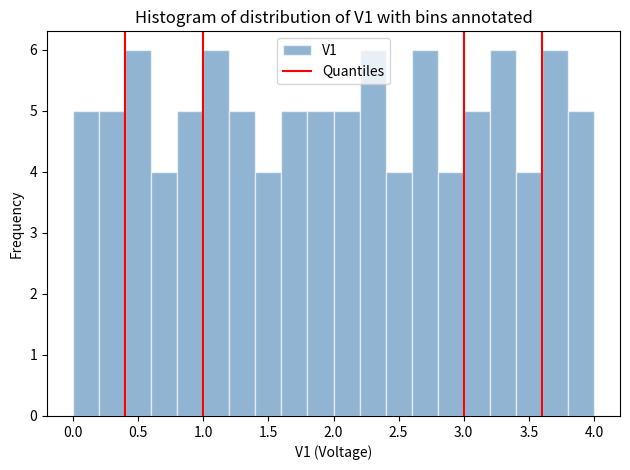

Reading left to right, list every bar in this chart as the range it spans on the x-axis followed by its height. The values are not printed on the chart, so give them approximately, as read against the axis.

0.0 to 0.2: 5
0.2 to 0.4: 5
0.4 to 0.6: 6
0.6 to 0.8: 4
0.8 to 1.0: 5
1.0 to 1.2: 6
1.2 to 1.4: 5
1.4 to 1.6: 4
1.6 to 1.8: 5
1.8 to 2.0: 5
2.0 to 2.2: 5
2.2 to 2.4: 6
2.4 to 2.6: 4
2.6 to 2.8: 6
2.8 to 3.0: 4
3.0 to 3.2: 5
3.2 to 3.4: 6
3.4 to 3.6: 4
3.6 to 3.8: 6
3.8 to 4.0: 5